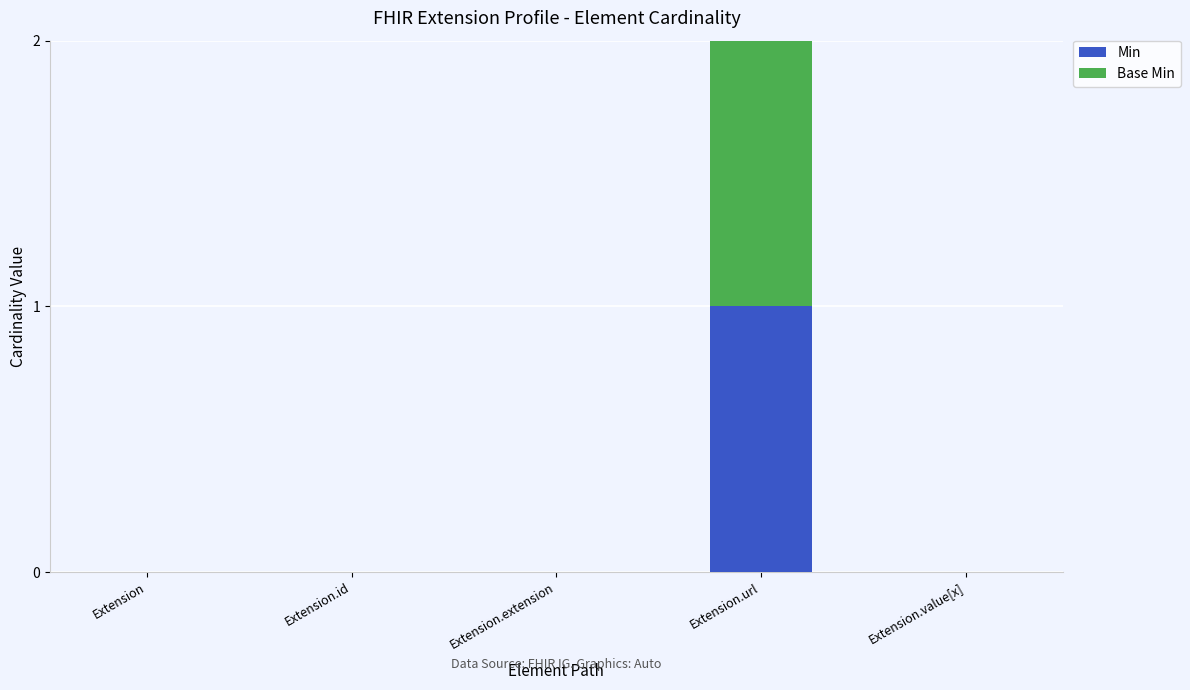

The Min series shows 1 at Extension.extension. True or false?

False